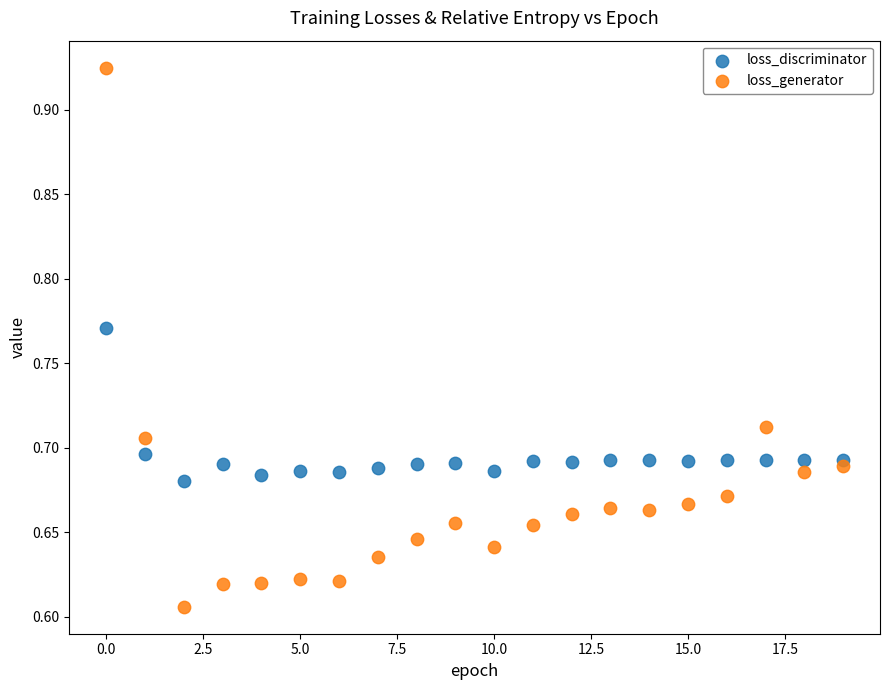

Which series contains the lowest Y value?

loss_generator